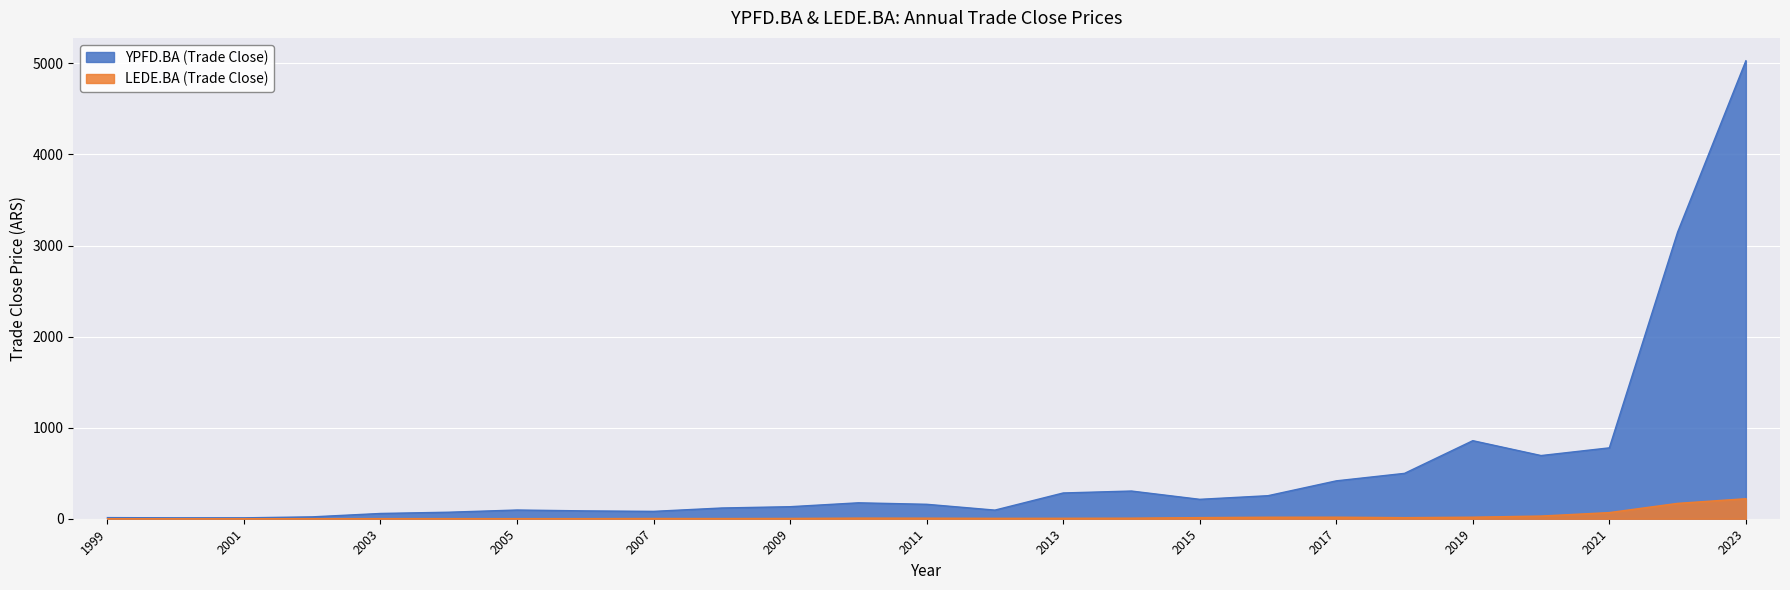

Where is the first local minimum for LEDE.BA (Trade Close)?

2000-12-31